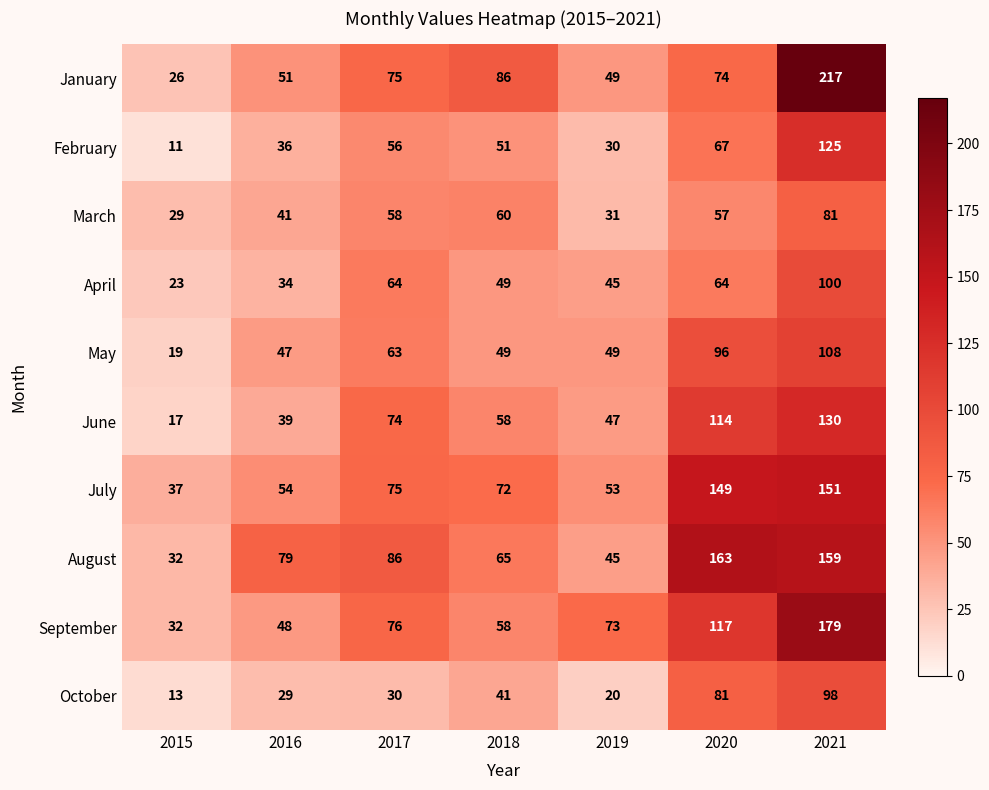

The value of May at 2016 is 83. True or false?

False